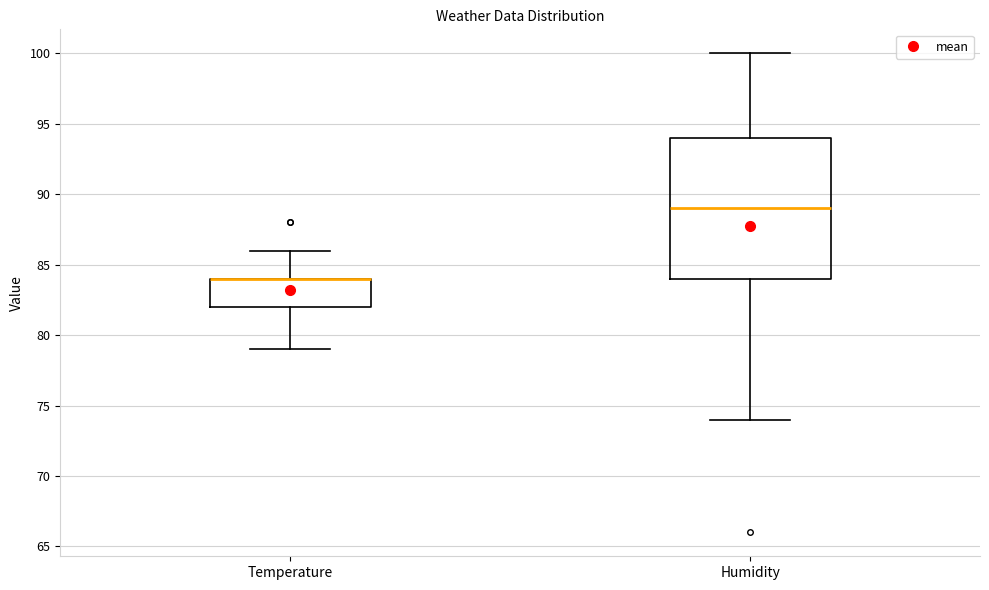

Reading left to right, read every box against the y-axis: the position of its median line, the range the box covers, and the ends of its whiskers. The values are not printed on the chart, so give them approximately, as read against the axis.

Temperature: median 84 (drawn on the box's upper edge), box 82 to 84, whiskers 79 to 86
Humidity: median 89, box 84 to 94, whiskers 74 to 100